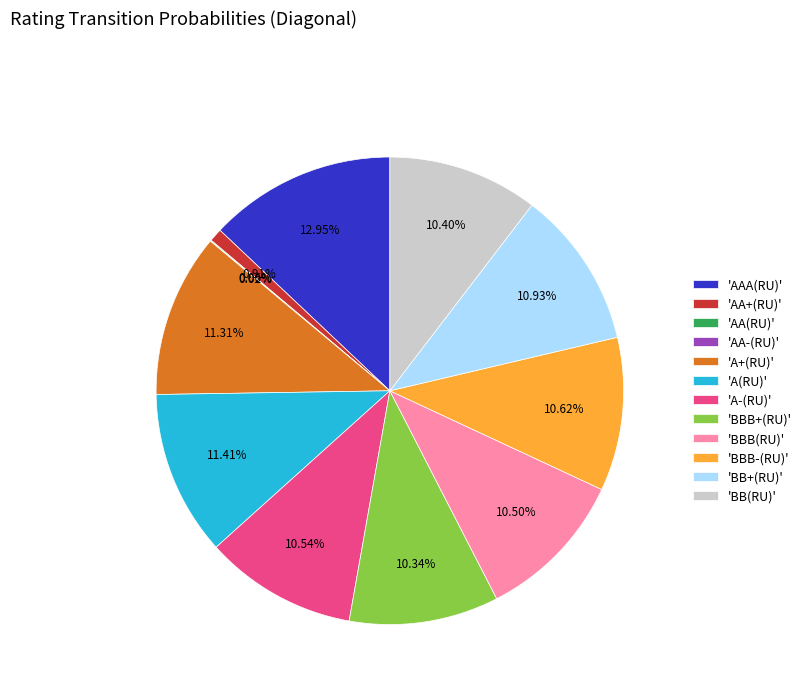

Combined, do 'BBB+(RU)' and 'A-(RU)' account for over 50%?

No